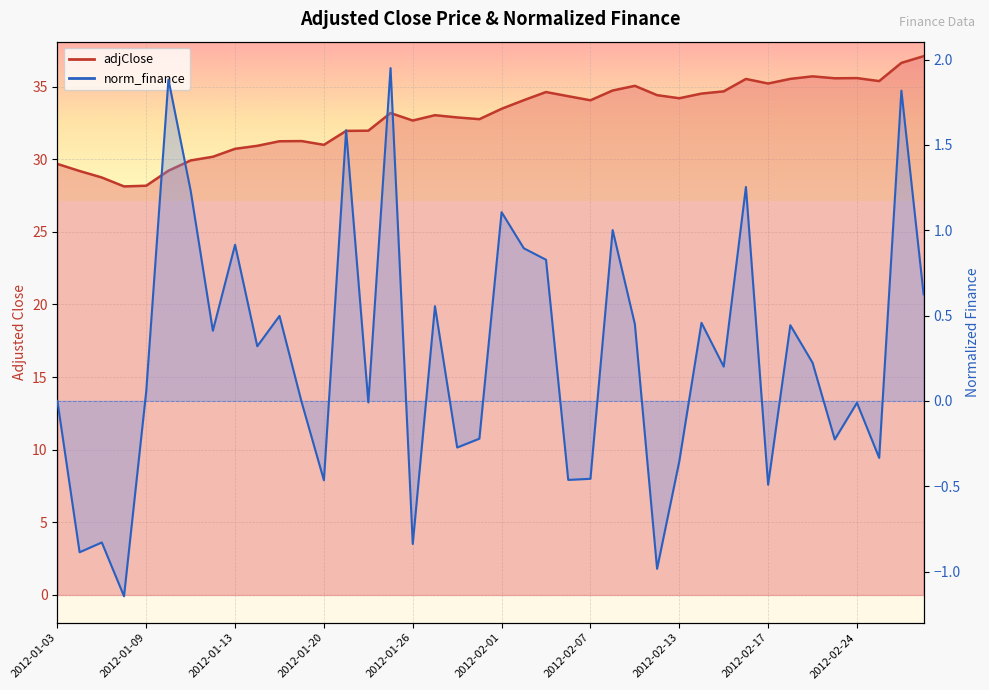

List the series in order of their peak value, highest first.

adjClose, norm_finance